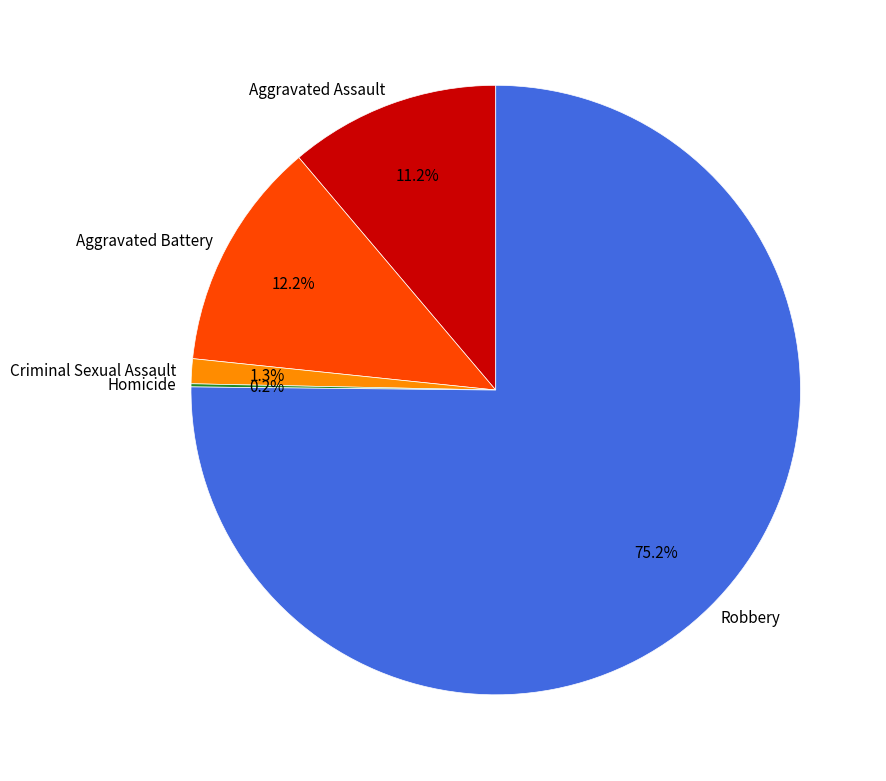

To the nearest percent, what is the average slice percentage?

20%